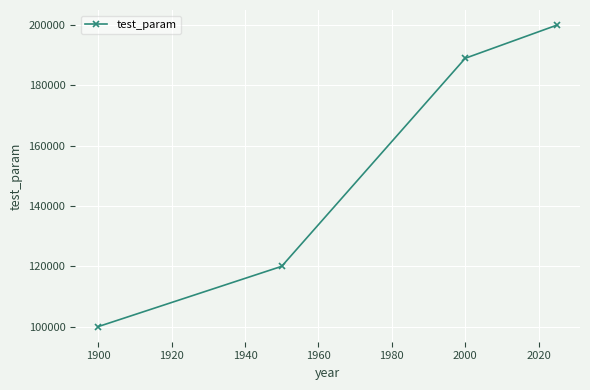

Reading right to left, transcribe all the data shown in this chart.

200000	189000	120000	100000